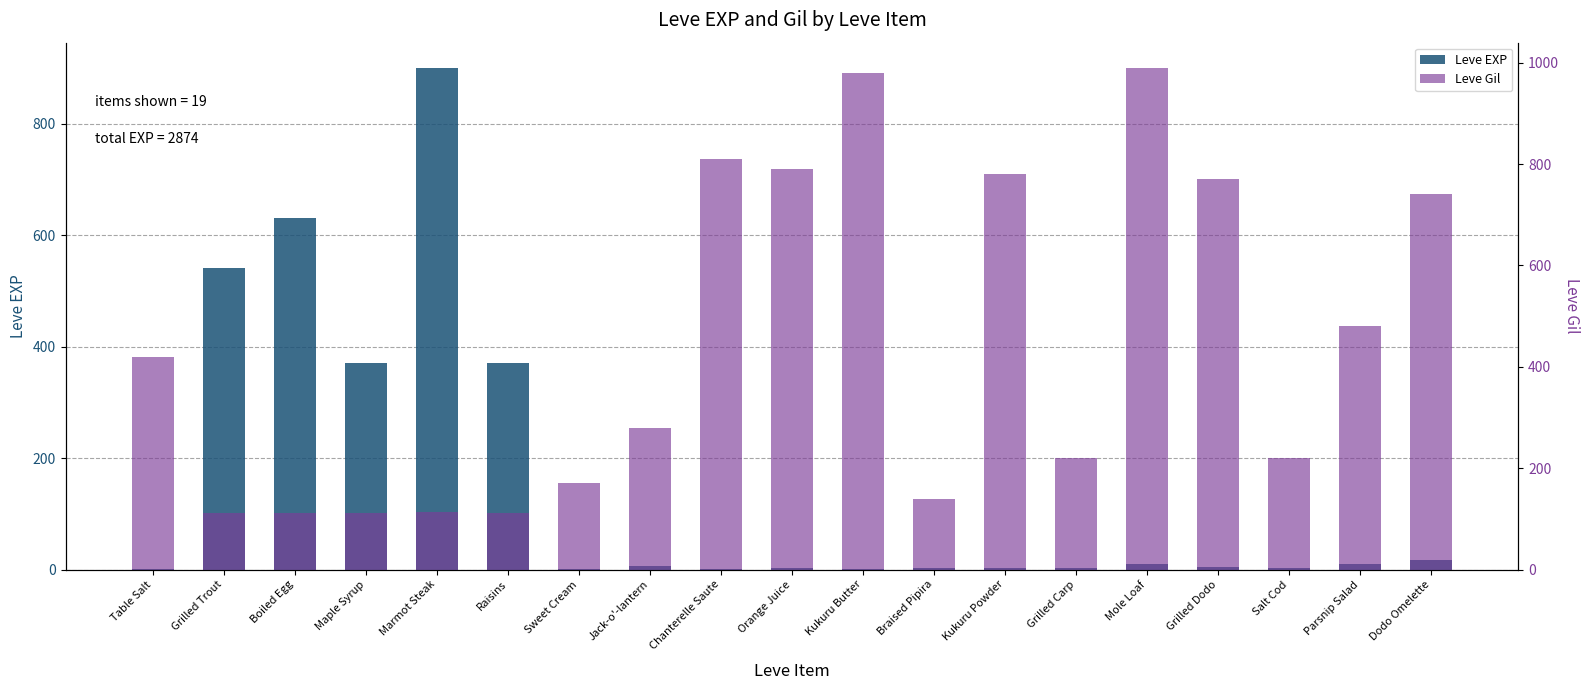

How many bars are there in total?

38